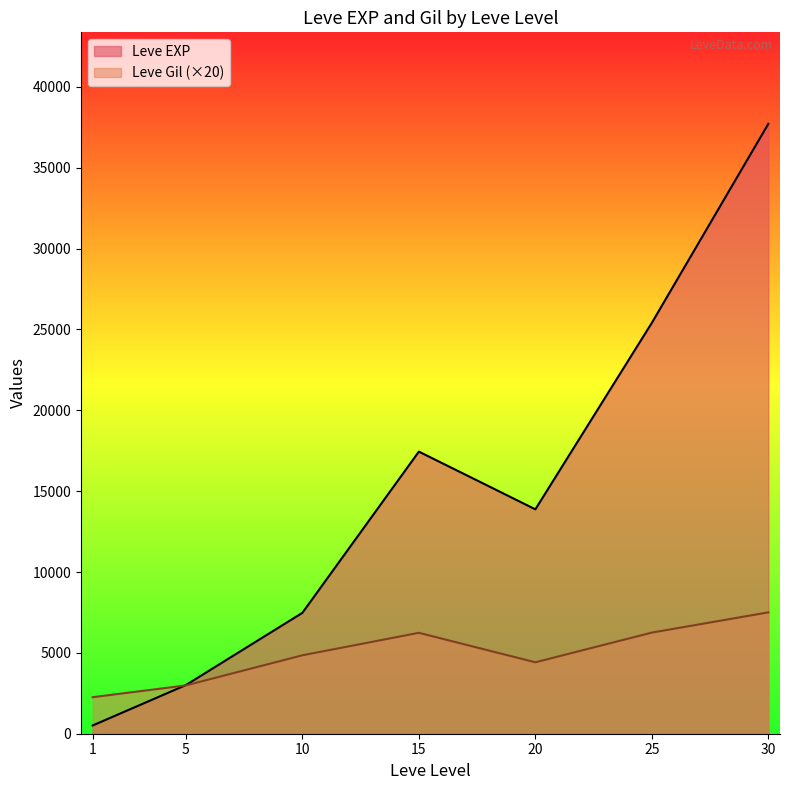

Rank the series by their average value, from lowest to highest.

Leve Gil (×20), Leve EXP